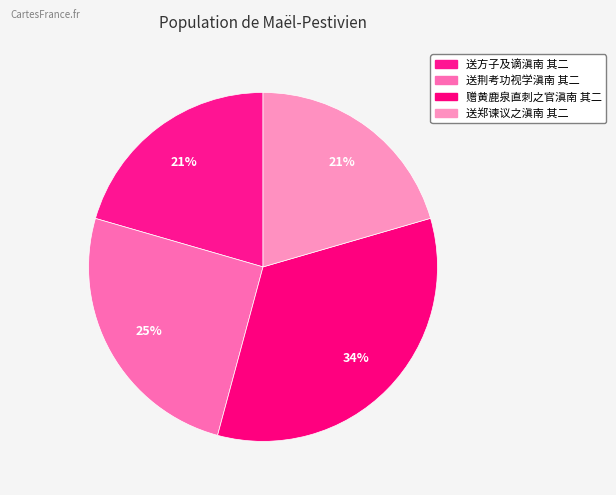

What percentage do 送方子及谪滇南 其二 and 送郑谏议之滇南 其二 together represent?

41.0%